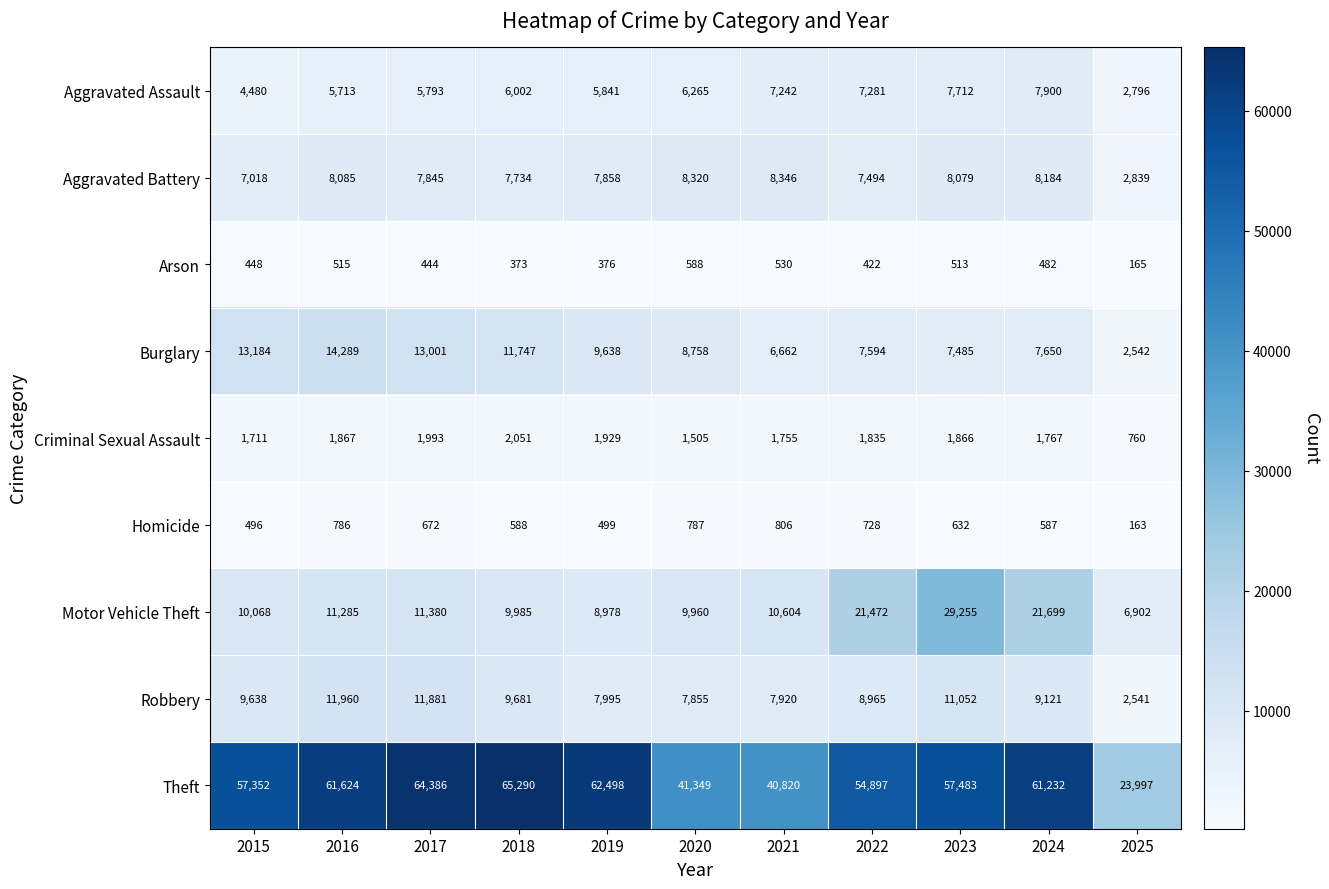

What is the difference between the Aggravated Assault values at 2024 and 2021?

658